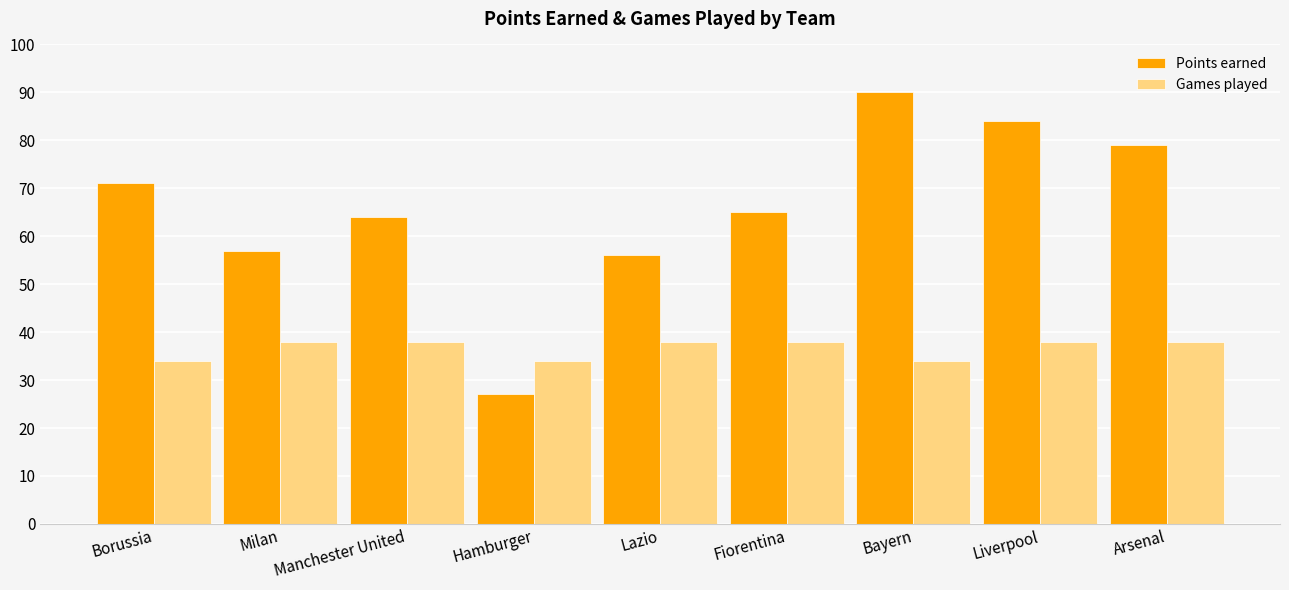

Reading right to left, transcribe all the data shown in this chart.

Points earned: 79	84	90	65	56	27	64	57	71
Games played: 38	38	34	38	38	34	38	38	34